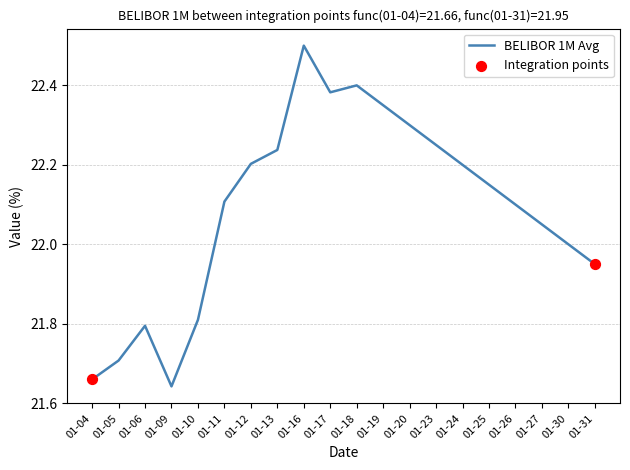

What is the change in value from 01-10 to 01-17?

+0.6